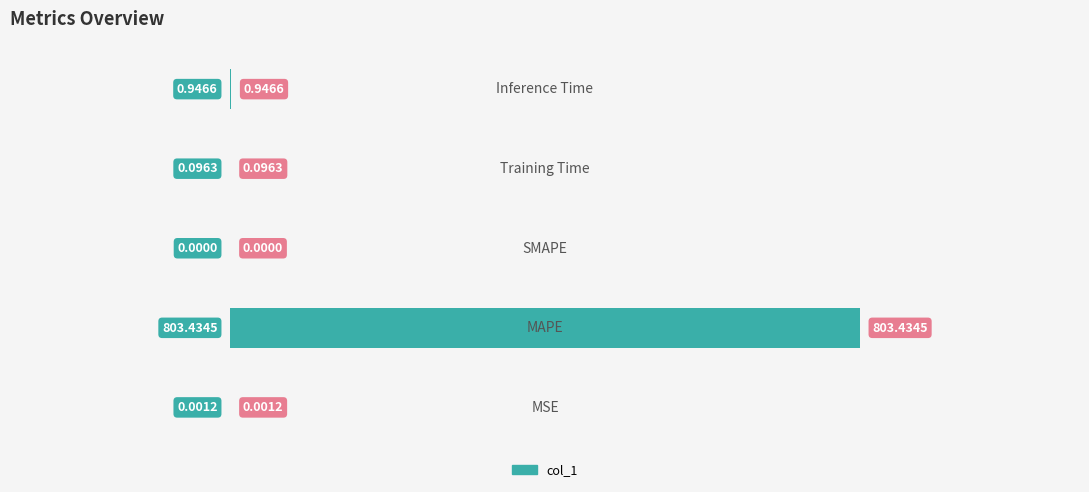

What is the sum of all values?

804.5